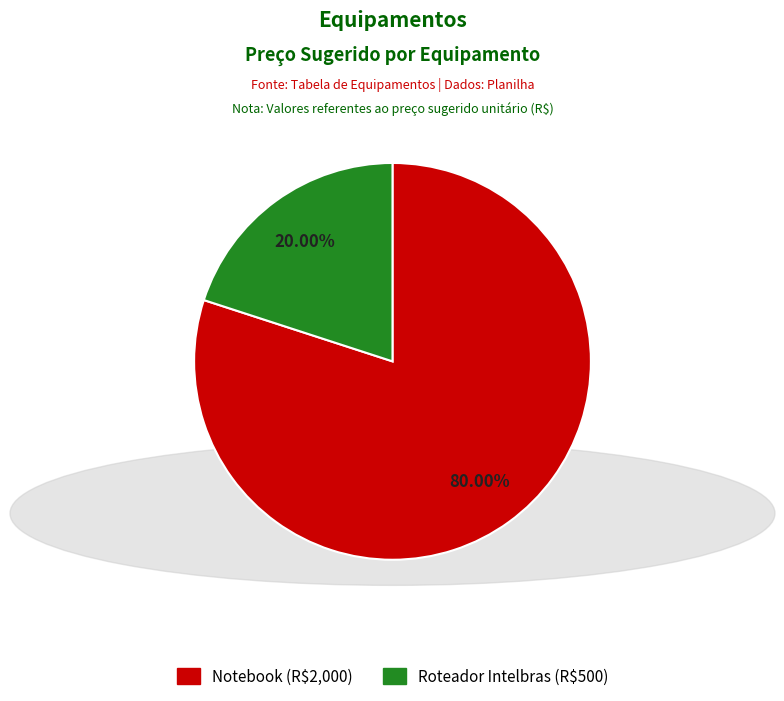

What is the largest slice in the pie chart?

Notebook